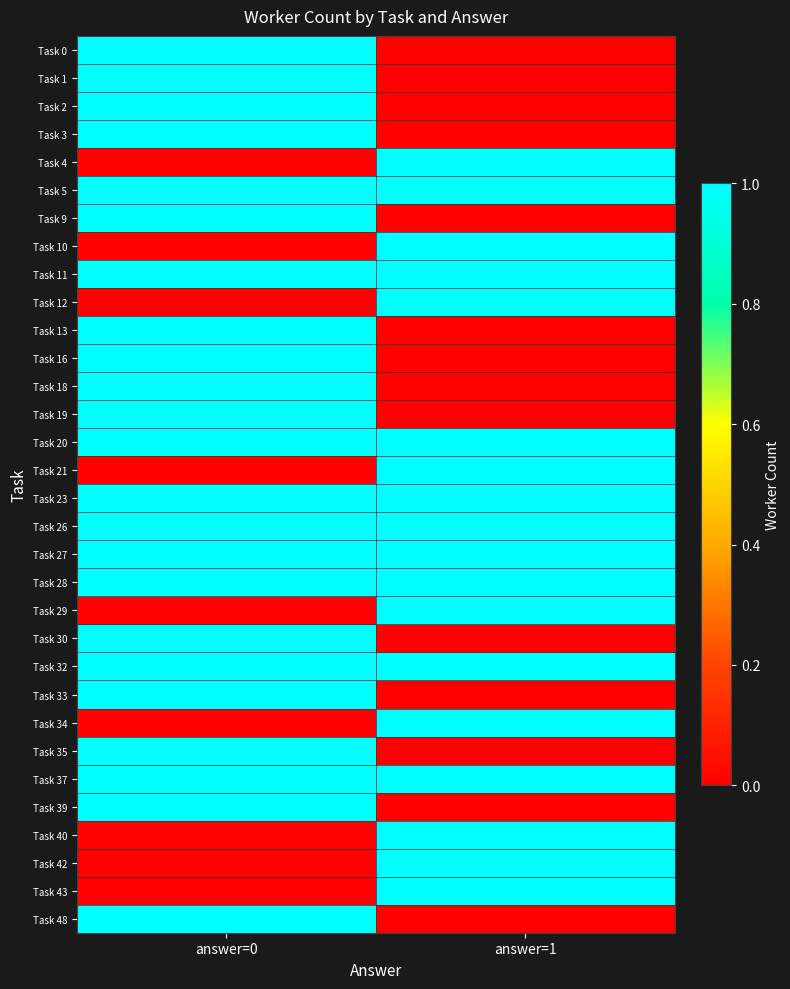

Rank the series by their maximum value, from highest to lowest.

Task 0, Task 1, Task 2, Task 3, Task 4, Task 5, Task 9, Task 10, Task 11, Task 12, Task 13, Task 16, Task 18, Task 19, Task 20, Task 21, Task 23, Task 26, Task 27, Task 28, Task 29, Task 30, Task 32, Task 33, Task 34, Task 35, Task 37, Task 39, Task 40, Task 42, Task 43, Task 48